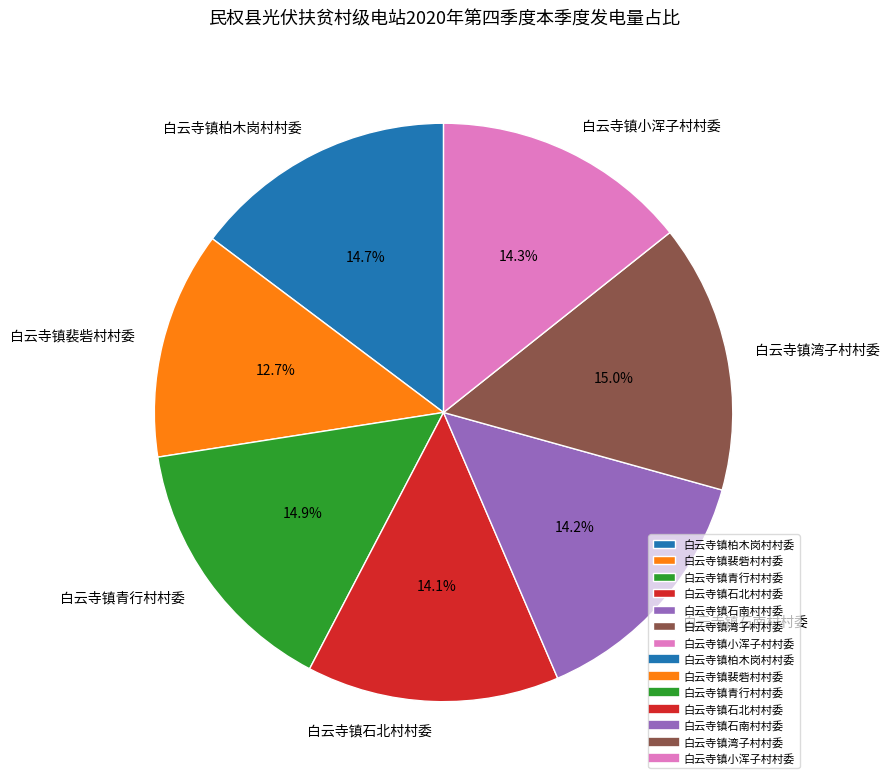

How many segments does this pie chart have?

7